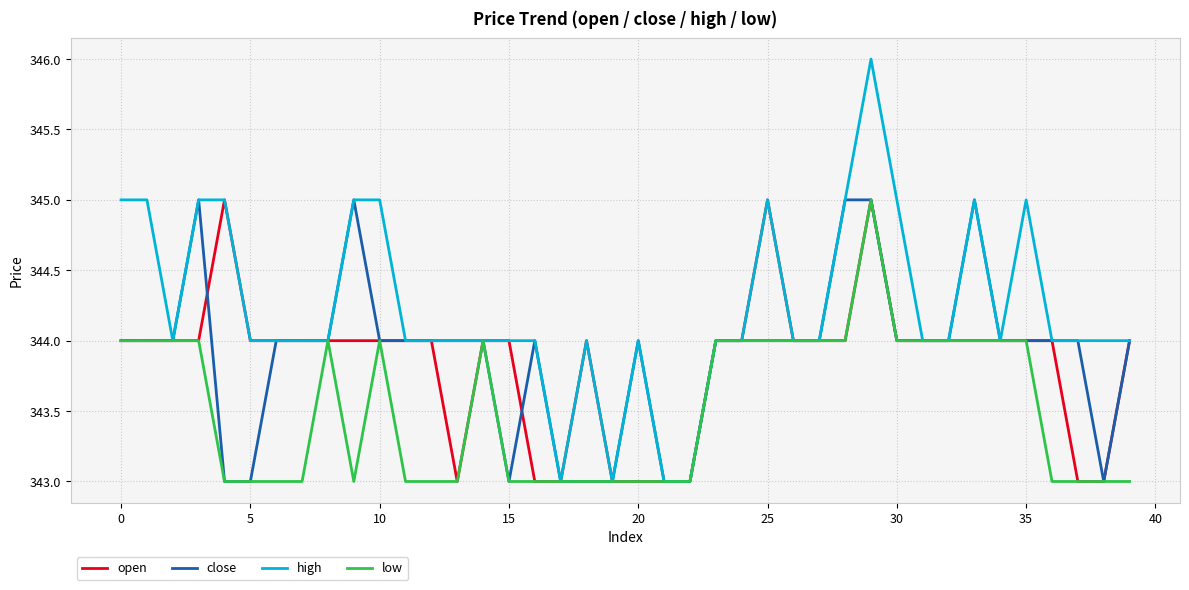

Which series has the largest range (max minus min)?

high